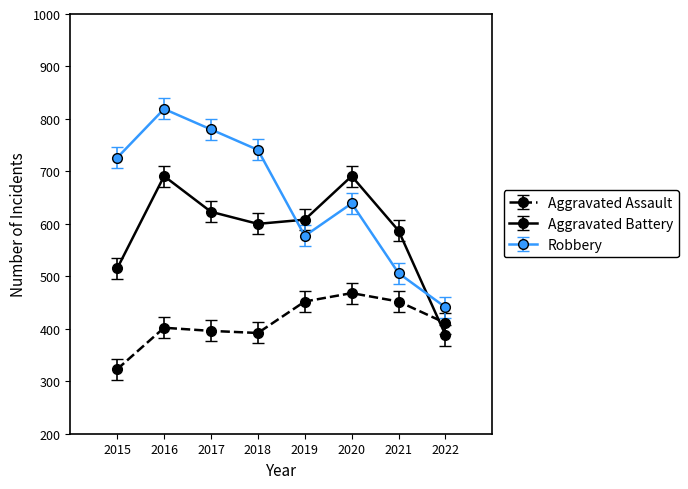

Which series has the largest total across all categories?

Robbery